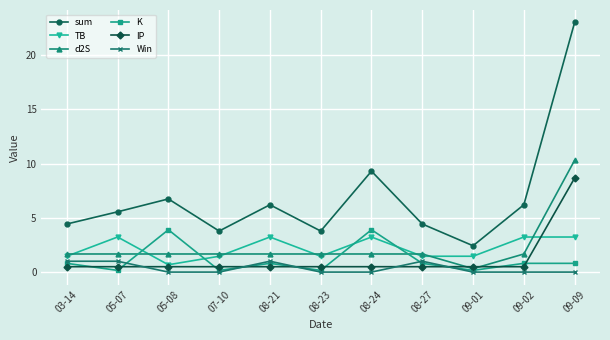

Which series has the largest total across all categories?

sum